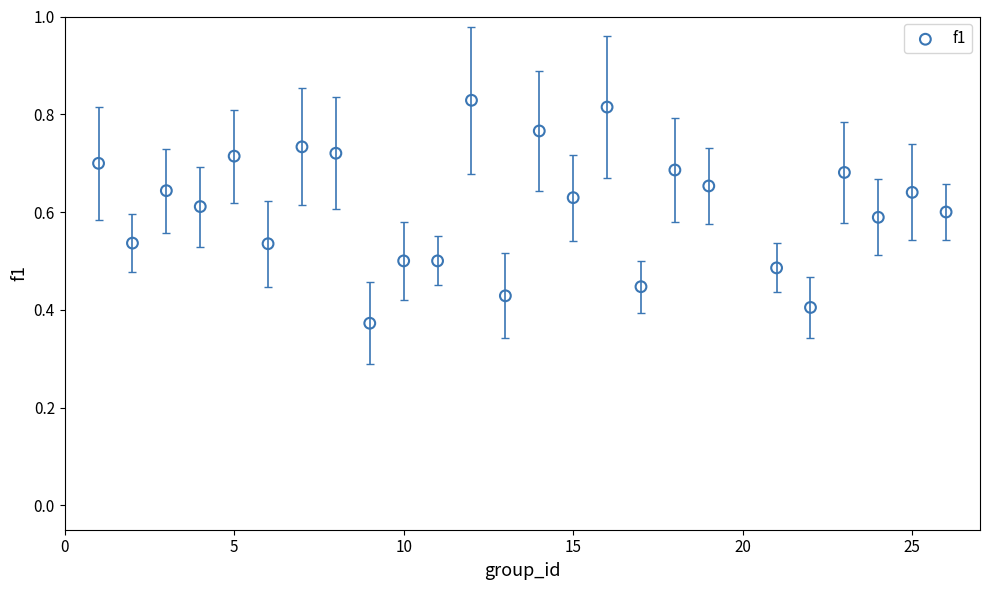

What is the range of X values (max minus min)?

25.0